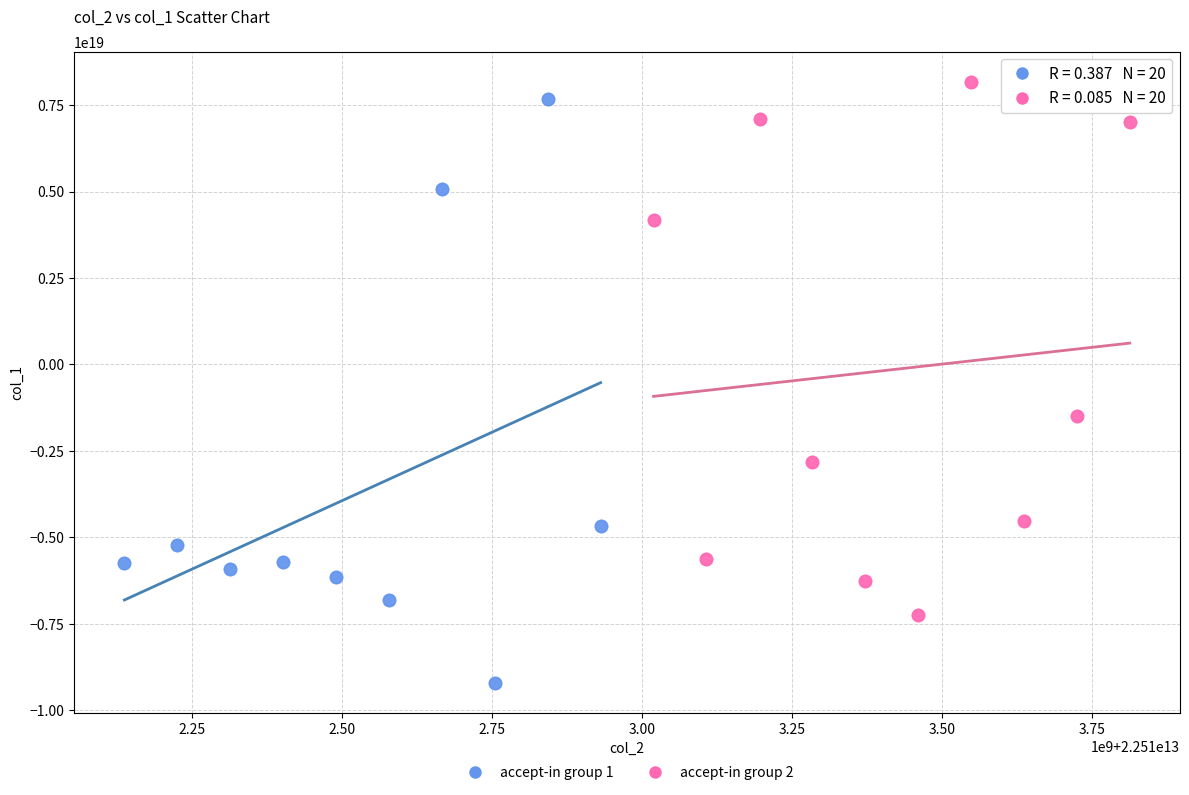

Which series reaches the minimum Y coordinate?

accept-in group 1